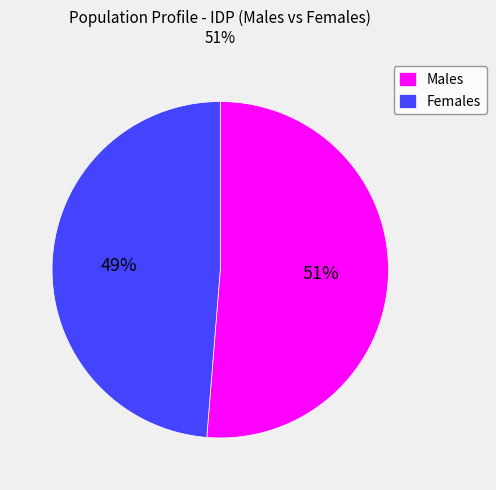

Rank the categories by value from highest to lowest.

Males, Females